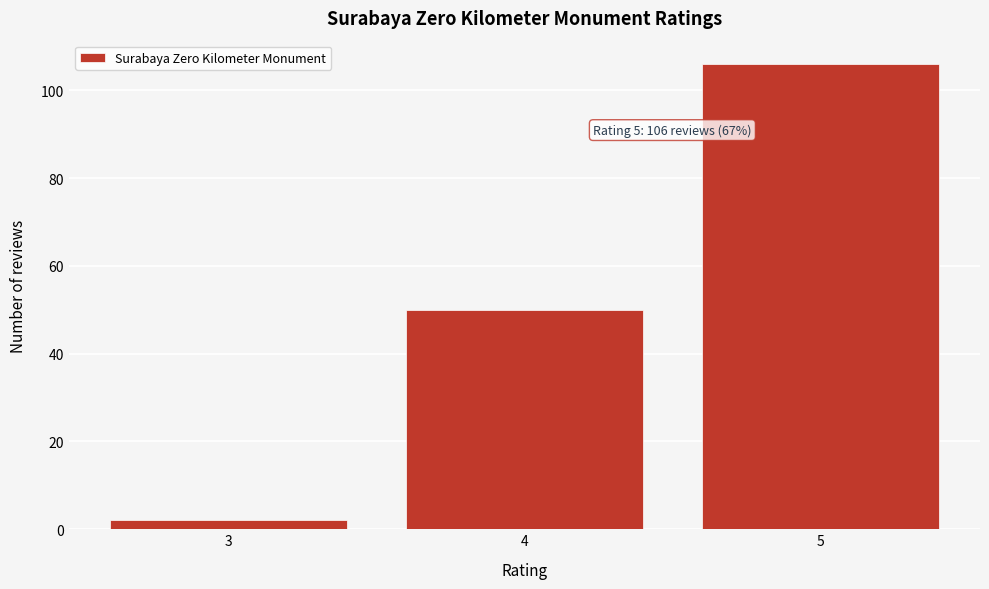

Reading right to left, what are all the values shown in this chart?

5=106	4=50	3=2